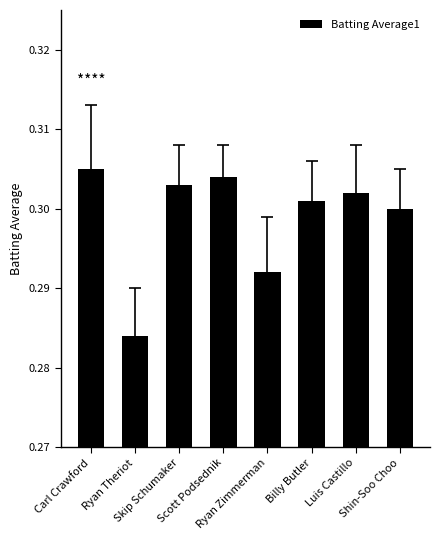

Rank the categories by value from highest to lowest.

Carl Crawford, Scott Podsednik, Skip Schumaker, Luis Castillo, Billy Butler, Shin-Soo Choo, Ryan Zimmerman, Ryan Theriot